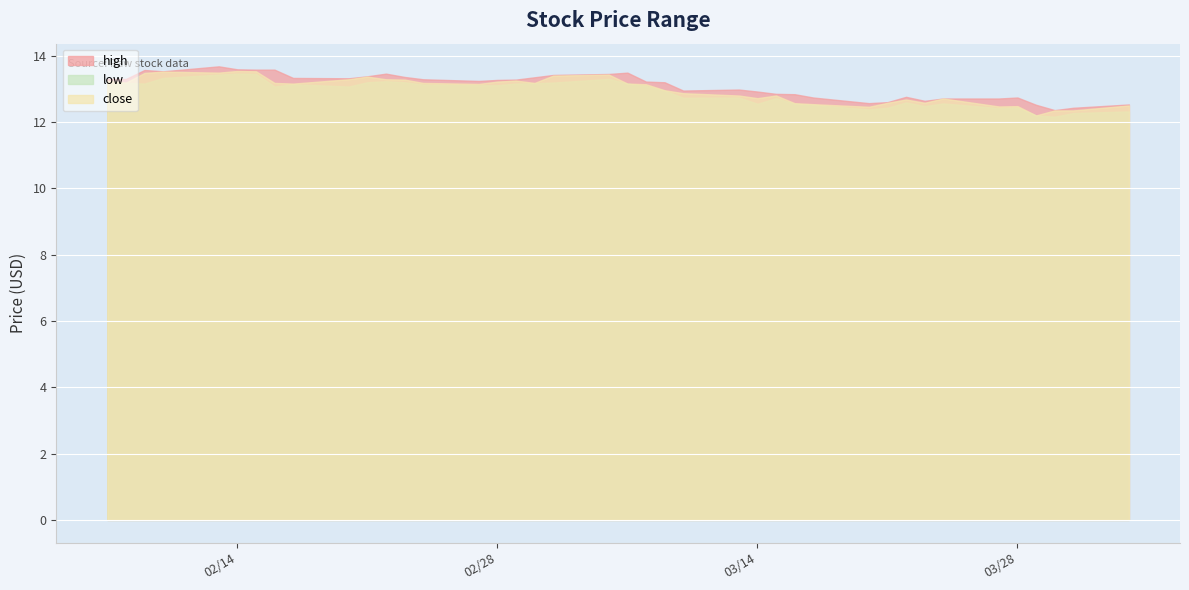

Read the low value at 2023-02-09.

13.2